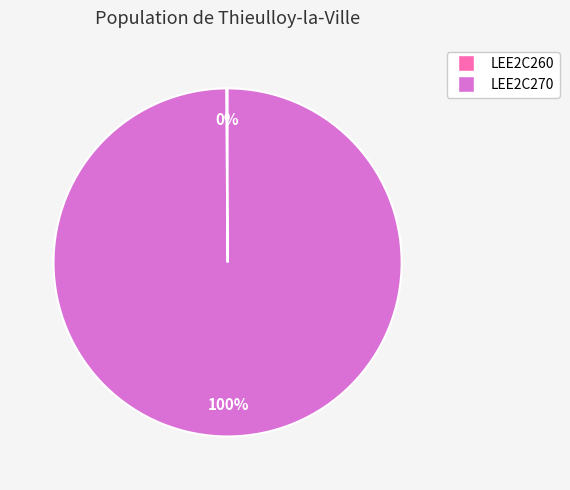

The LEE2C270 slice represents 89% of the pie. True or false?

False